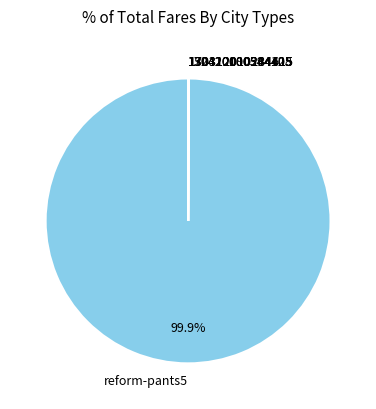

Which slice is the largest?

reform-pants5